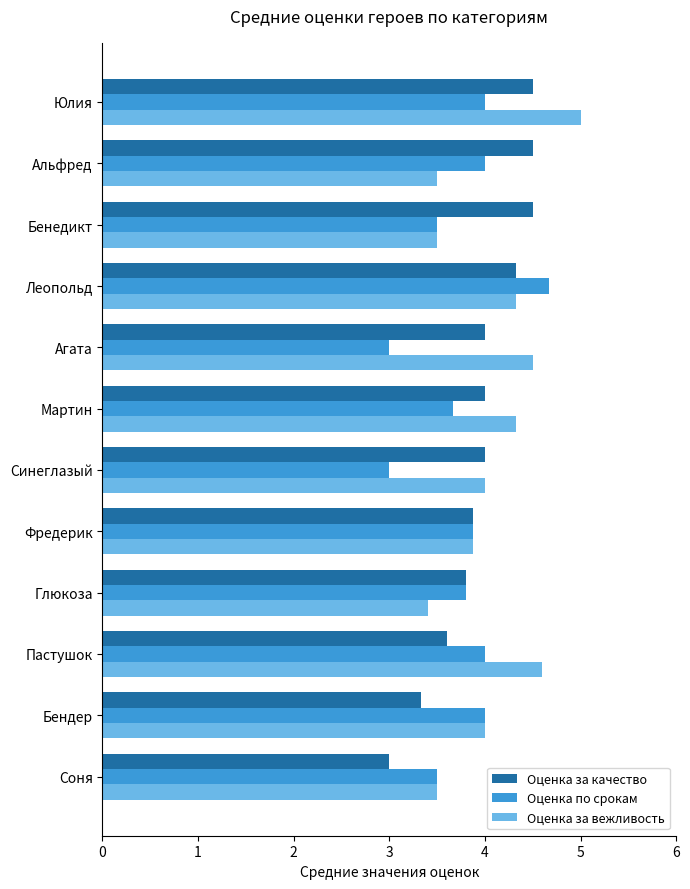

At which label does Оценка за качество reach its minimum?

Соня